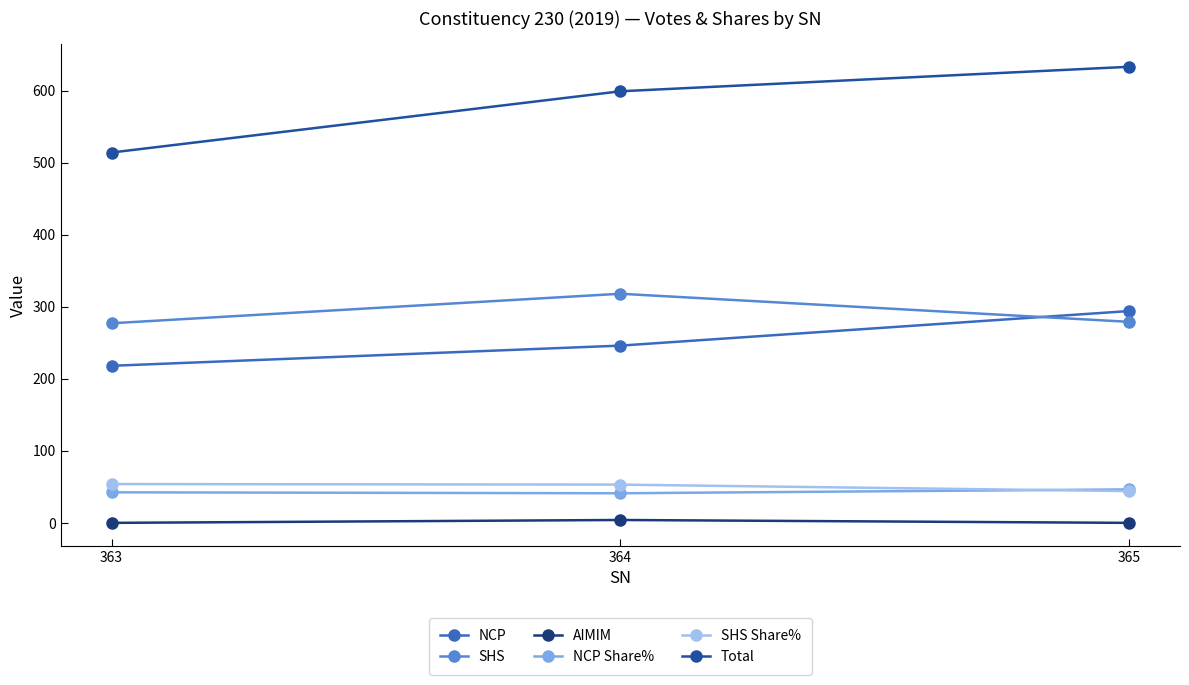

How many values in the NCP Share% series are below 42?

1